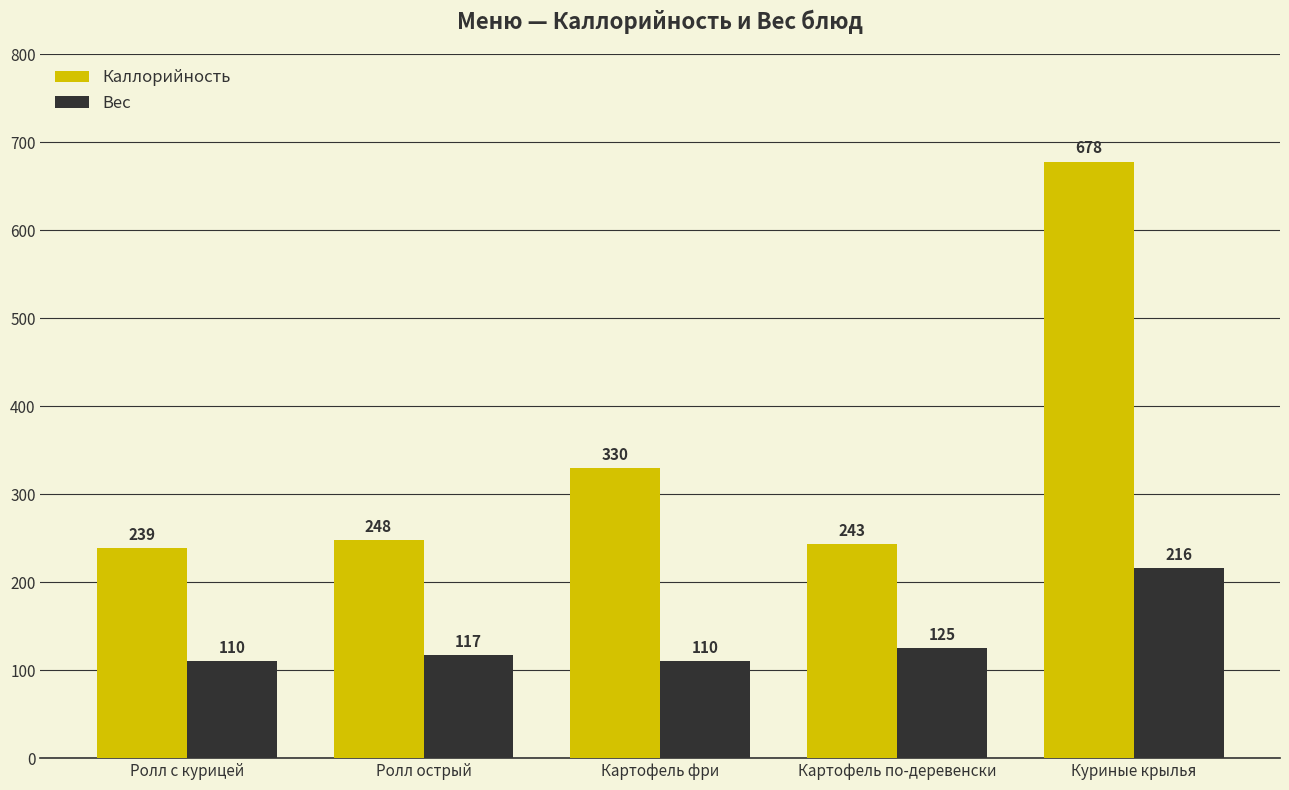

Reading left to right, transcribe all the data shown in this chart.

Каллорийность: 239	248	330	243	678
Вес: 110	117	110	125	216